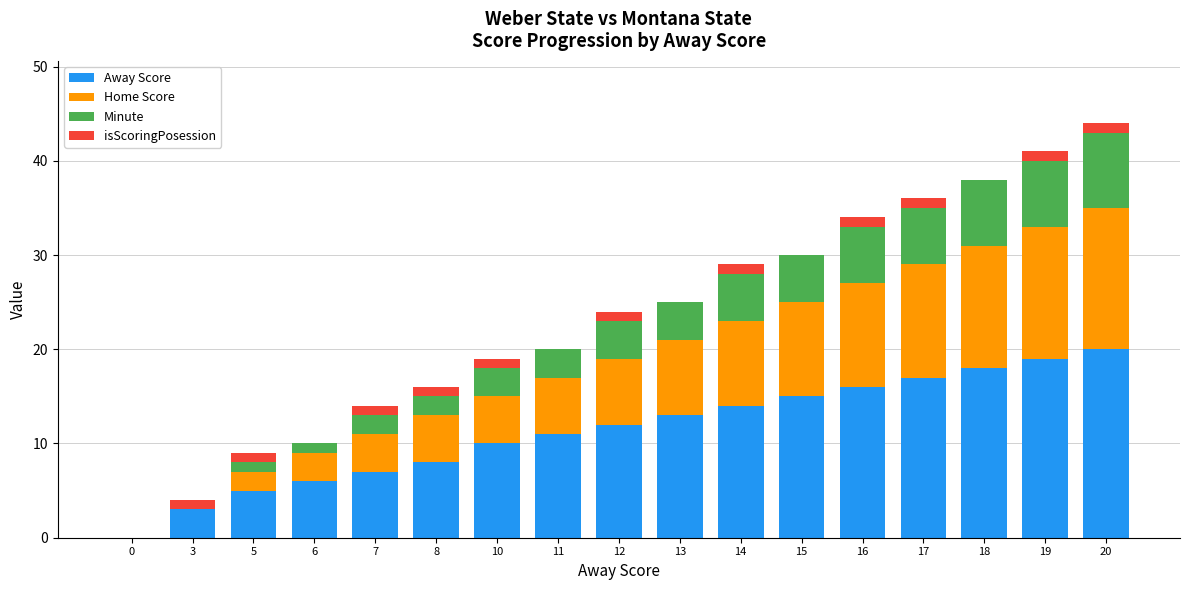

Does the chart contain stacked bars?

Yes